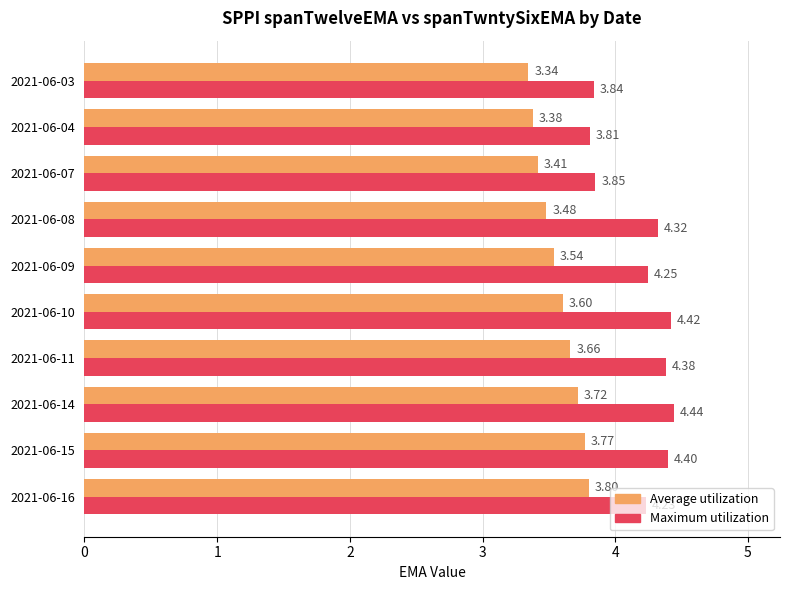

Count the Average utilization values in the range 3 to 4.

10